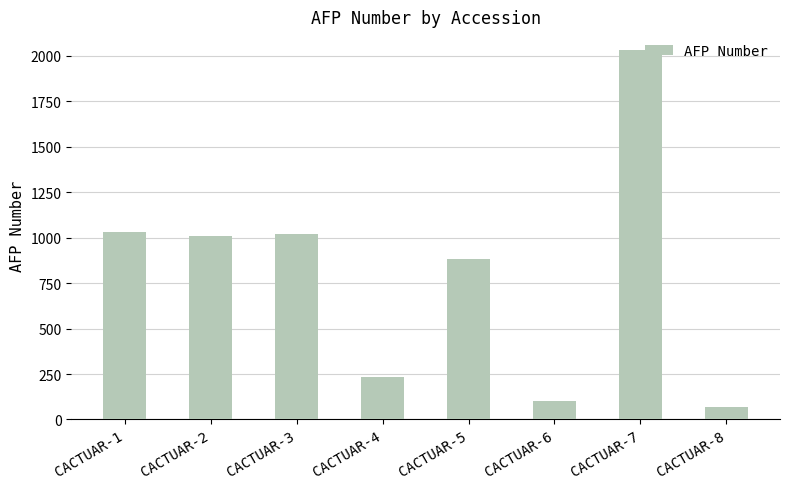

Count the number of categories in the chart.

8